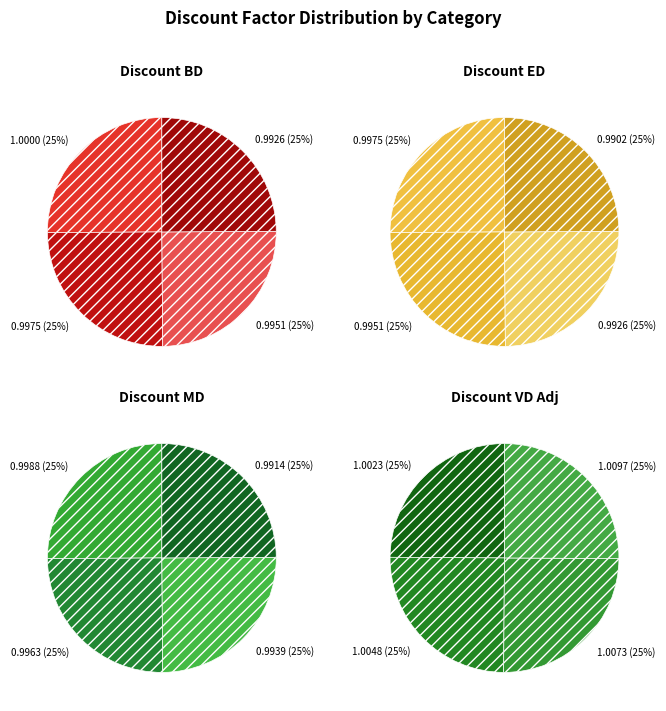

Is 2021-02-02 the majority of the pie?

No